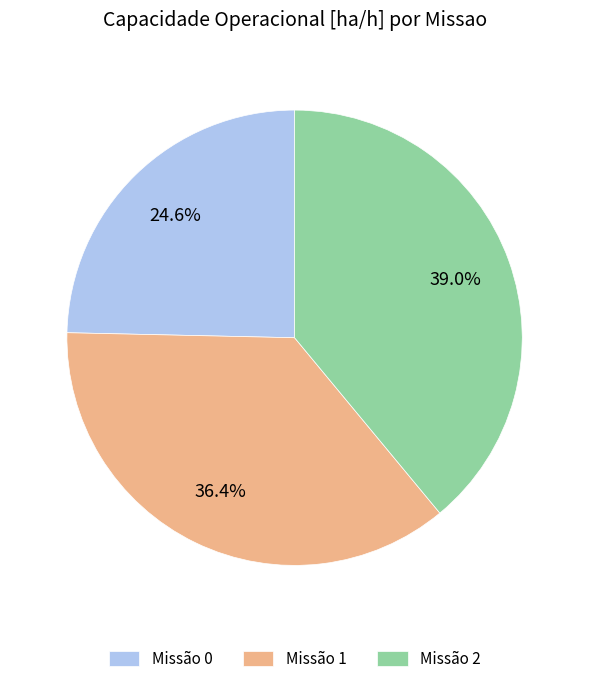

Which category has the biggest portion of the pie?

Missão 2